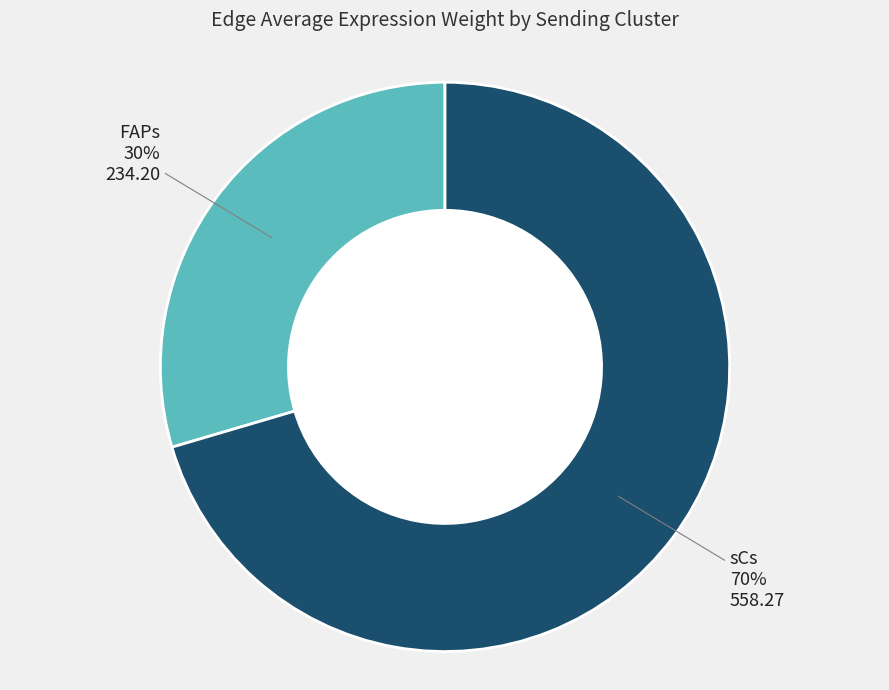

To the nearest percent, what is the average slice percentage?

50%